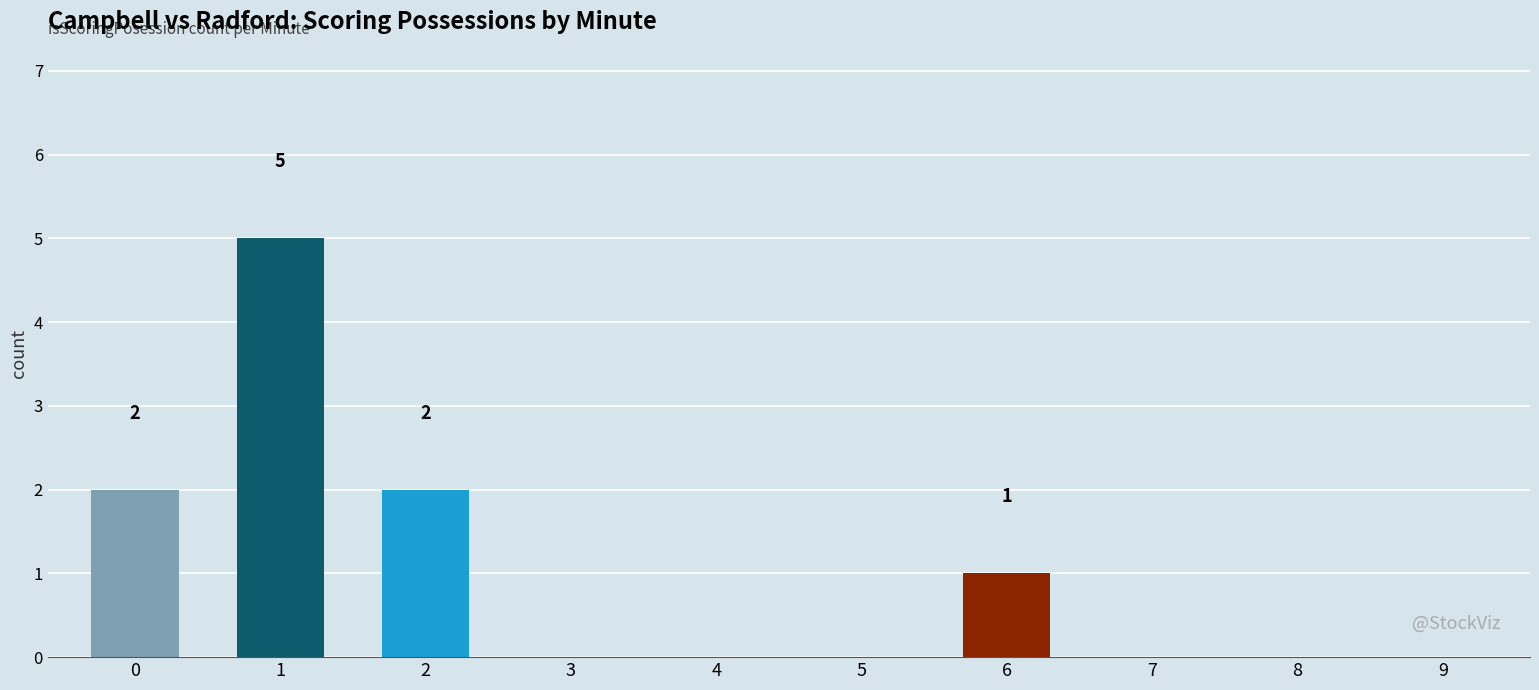

What is the average value?

1